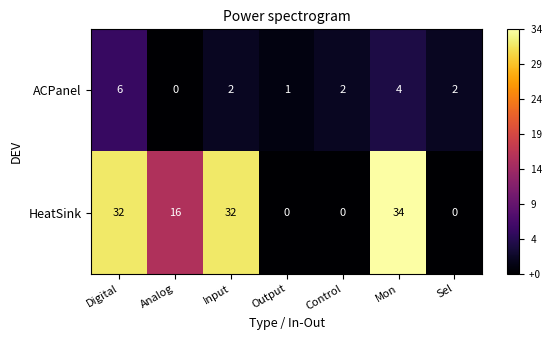

At Analog, list the series in order from smallest to largest.

ACPanel, HeatSink